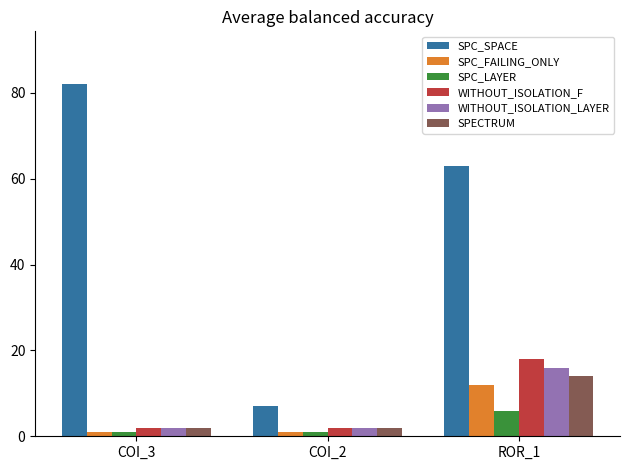

What is the average value of the WITHOUT_ISOLATION_LAYER series?

7